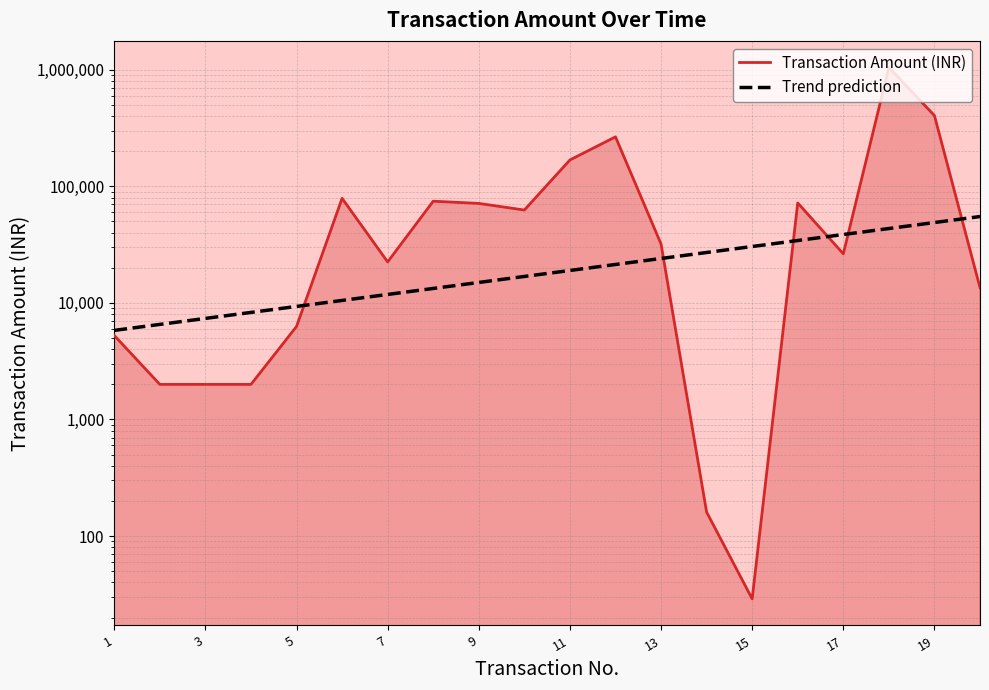

List the series in order of their overall mean, highest first.

Transaction Amount (INR), Trend prediction